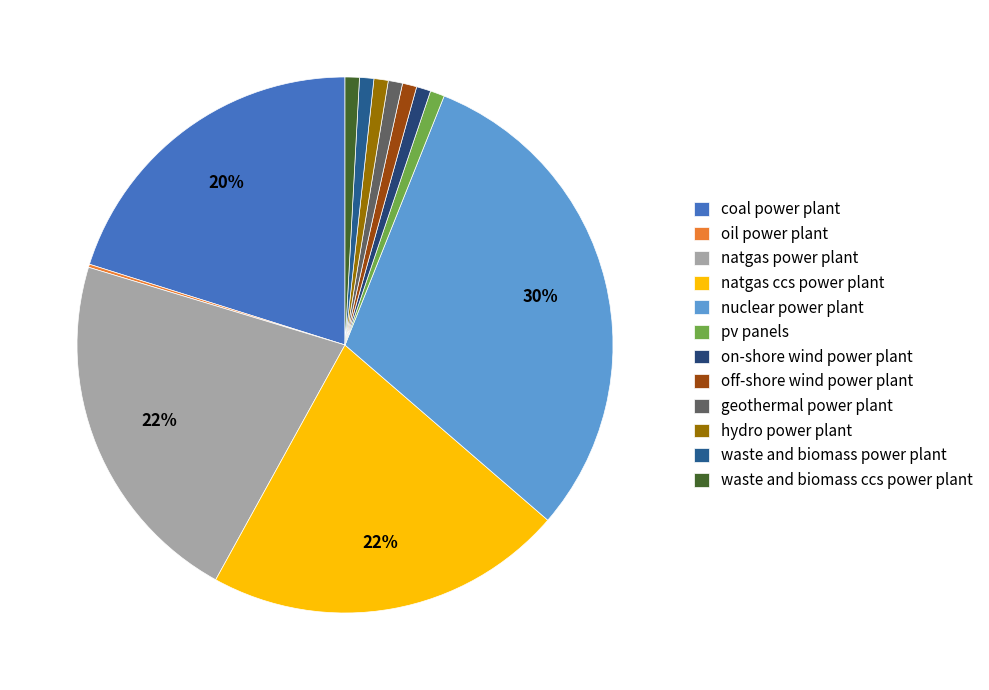

To the nearest percent, what is the average slice percentage?

8%